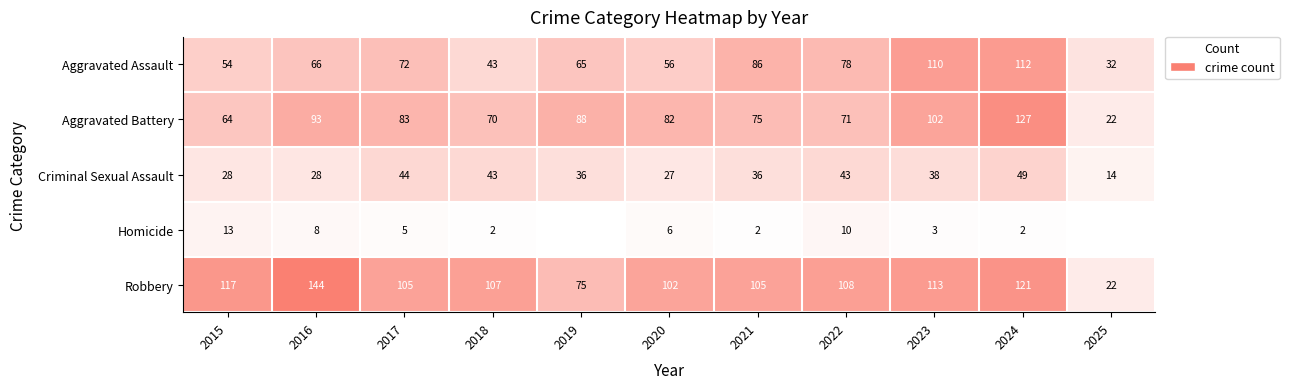

What is the approximate value of Criminal Sexual Assault at 2024?

49